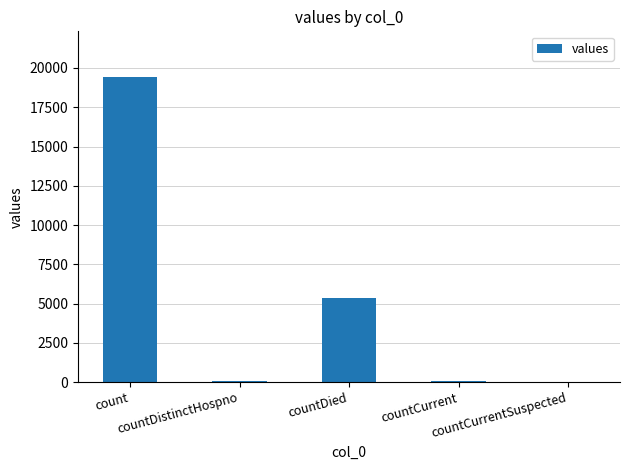

What is the sum of all values?

24875